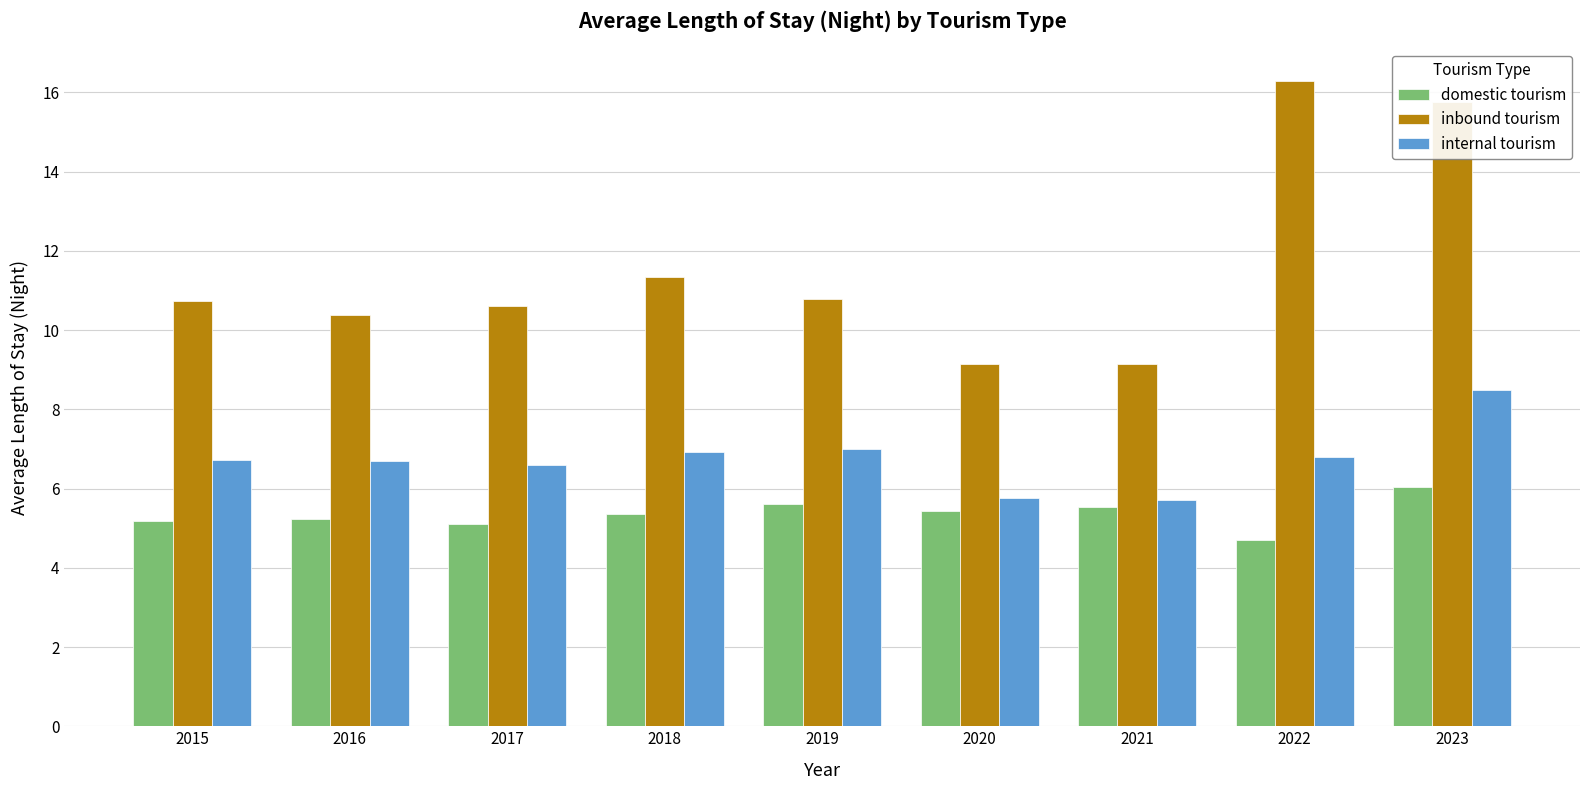

Rank the series by their maximum value, from lowest to highest.

domestic tourism, internal tourism, inbound tourism